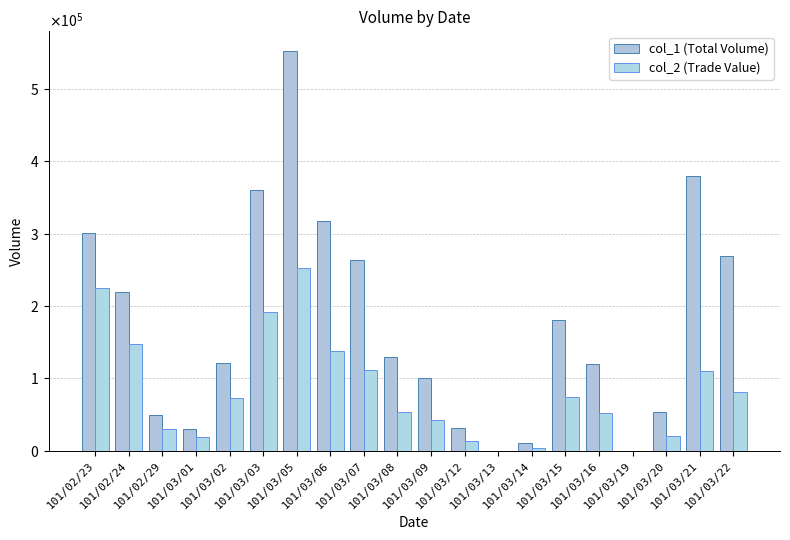

Which series has the largest total across all categories?

col_1 (Total Volume)